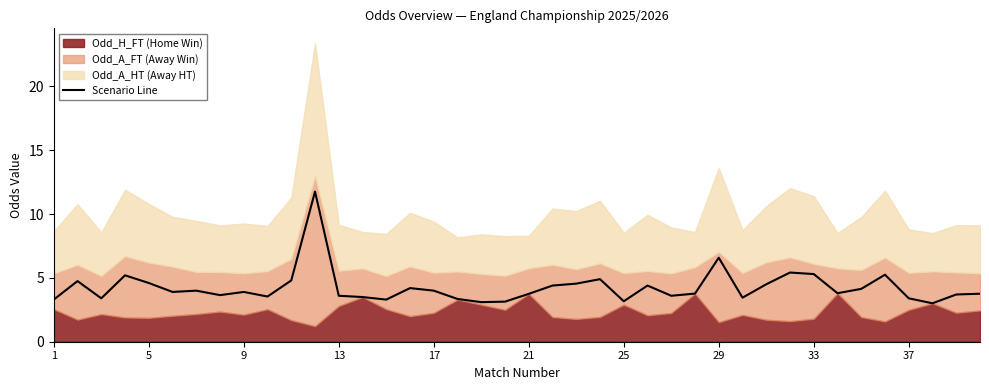

What is the greatest value displayed?

11.8